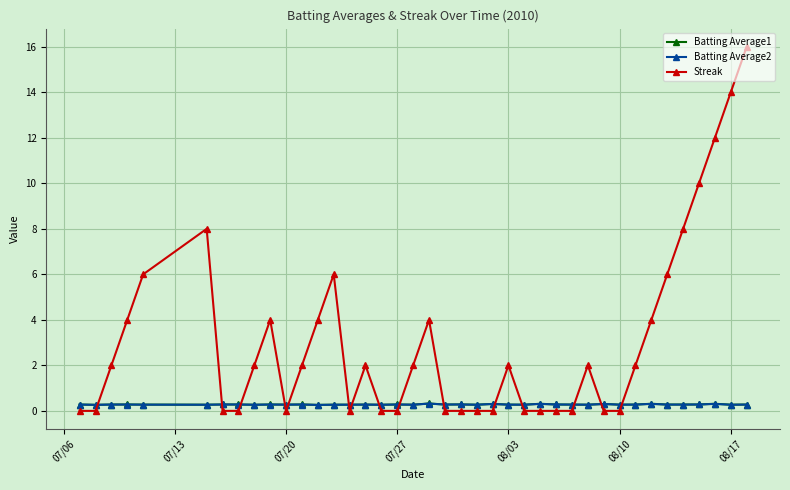

How many categories are shown in the chart?

40